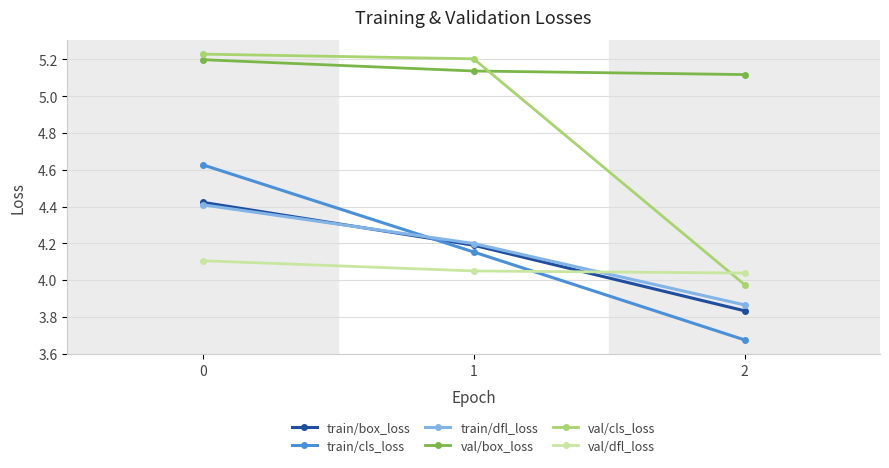

Count the val/box_loss values in the range 5 to 6.

3